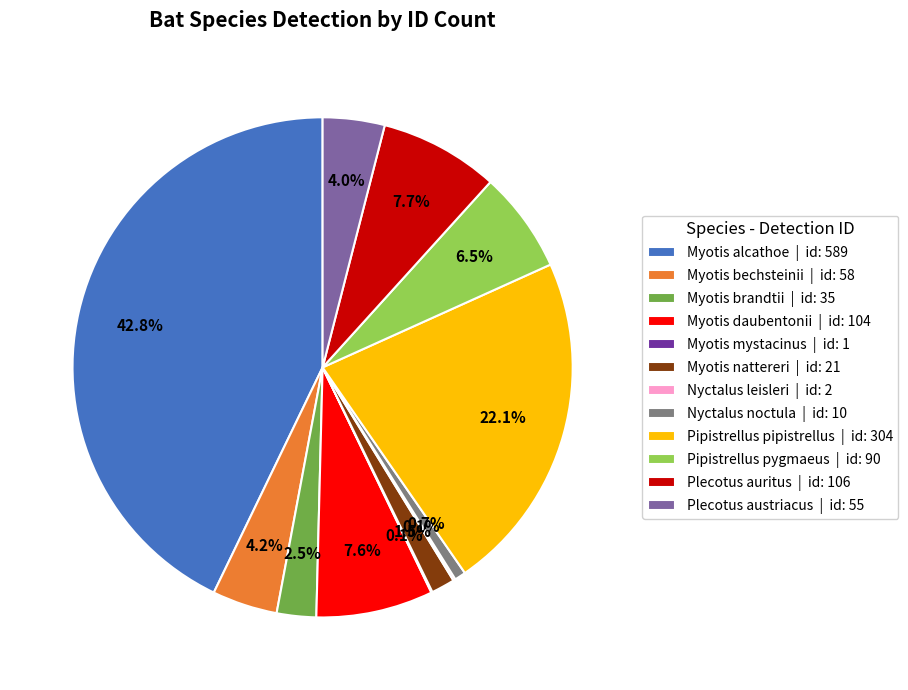

Combined, what portion of the pie is Pipistrellus pygmaeus | id: 90 and Myotis daubentonii | id: 104?

14.1%